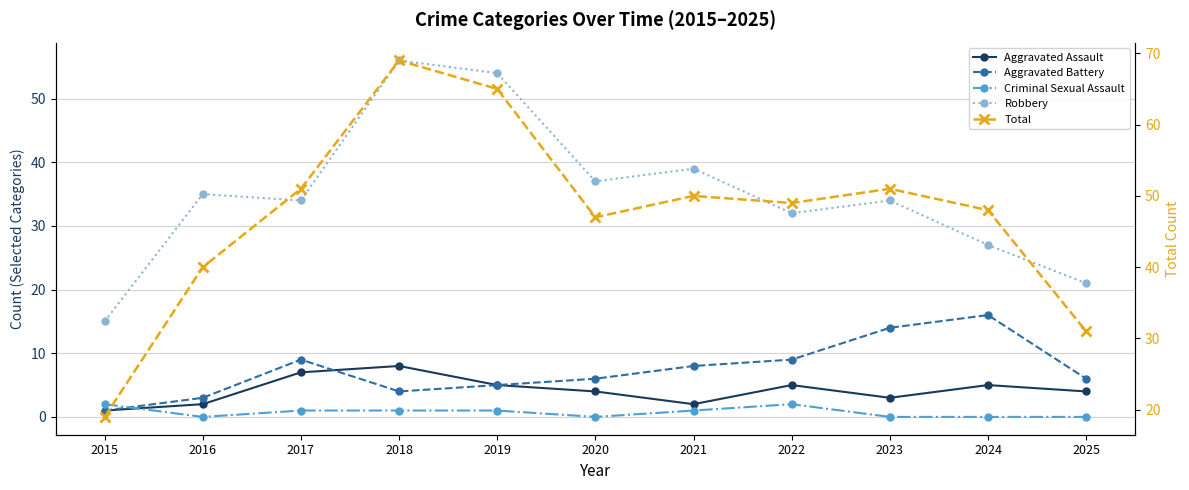

Reading left to right, what are all the values shown in this chart?

Aggravated Assault: 2015=1	2016=2	2017=7	2018=8	2019=5	2020=4	2021=2	2022=5	2023=3	2024=5	2025=4
Aggravated Battery: 2015=1	2016=3	2017=9	2018=4	2019=5	2020=6	2021=8	2022=9	2023=14	2024=16	2025=6
Criminal Sexual Assault: 2015=2	2016=0	2017=1	2018=1	2019=1	2020=0	2021=1	2022=2	2023=0	2024=0	2025=0
Robbery: 2015=15	2016=35	2017=34	2018=56	2019=54	2020=37	2021=39	2022=32	2023=34	2024=27	2025=21
Total: 2015=19	2016=40	2017=51	2018=69	2019=65	2020=47	2021=50	2022=49	2023=51	2024=48	2025=31